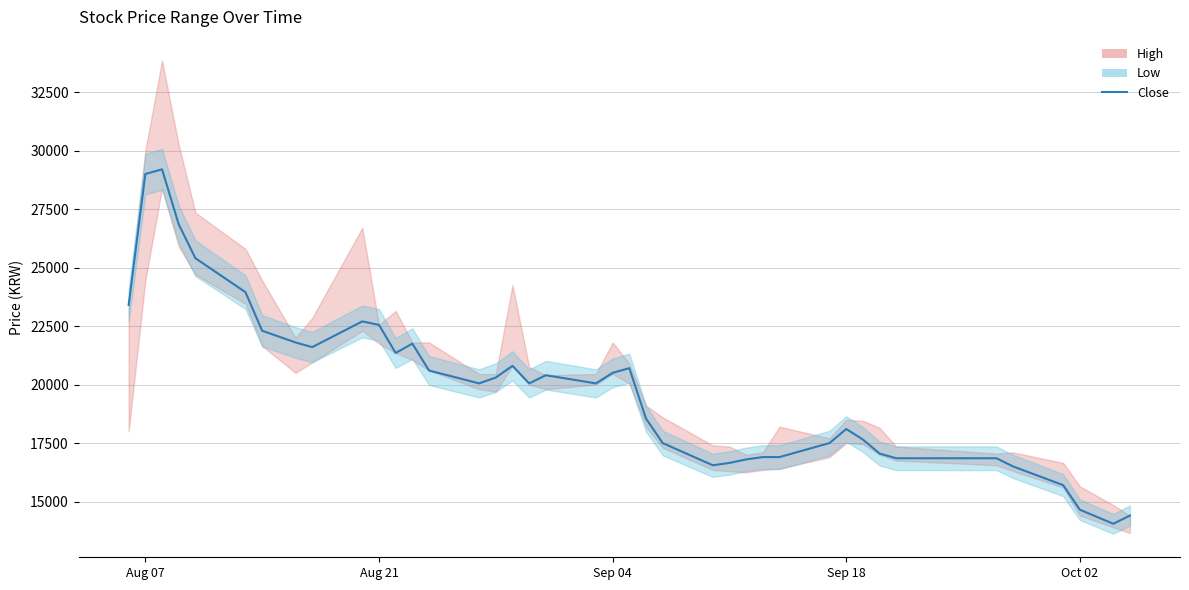

How many lines are shown in the chart?

1